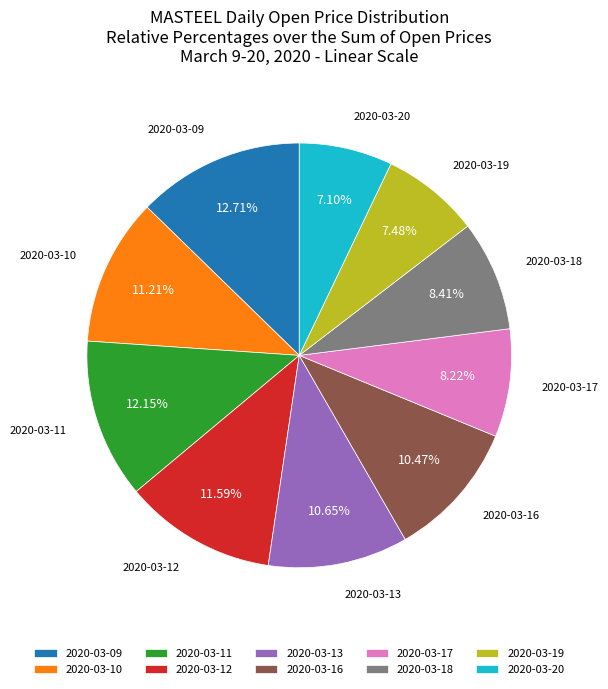

Combined, what portion of the pie is 2020-03-17 and 2020-03-16?

18.7%